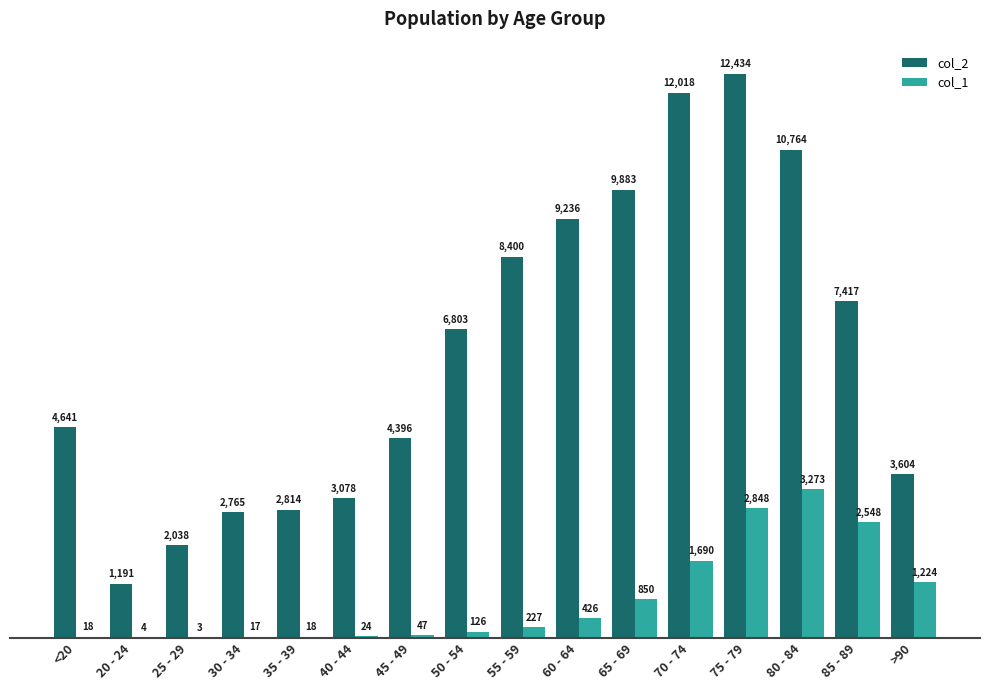

Read the col_1 value at 35 - 39.

18